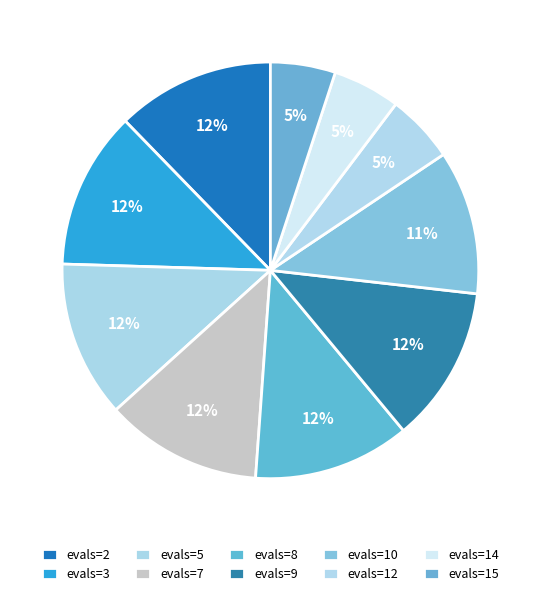

To the nearest percent, what is the difference between the evals=7 and evals=14 slice percentages?

7%